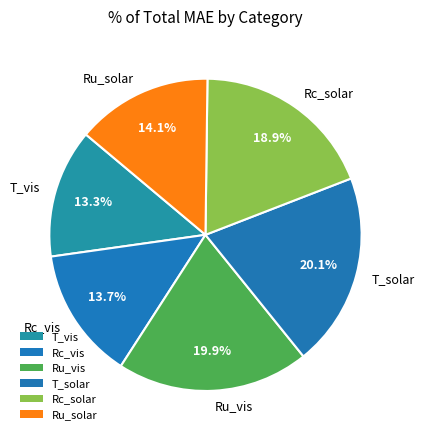

How many segments does this pie chart have?

6